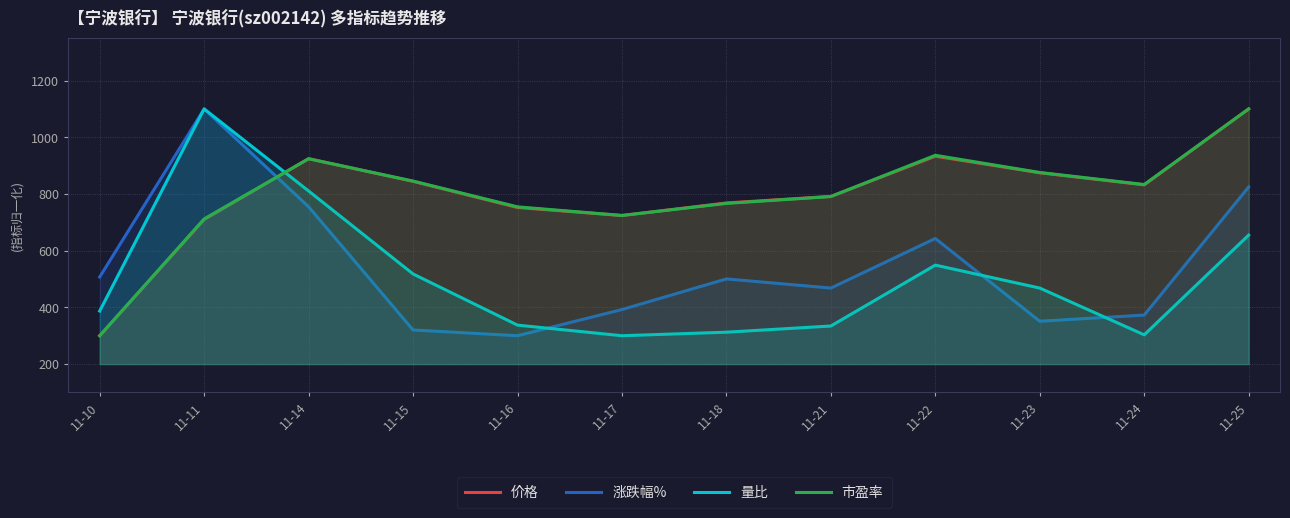

What is the difference between the maximum and minimum values in the 涨跌幅% series?

800.0